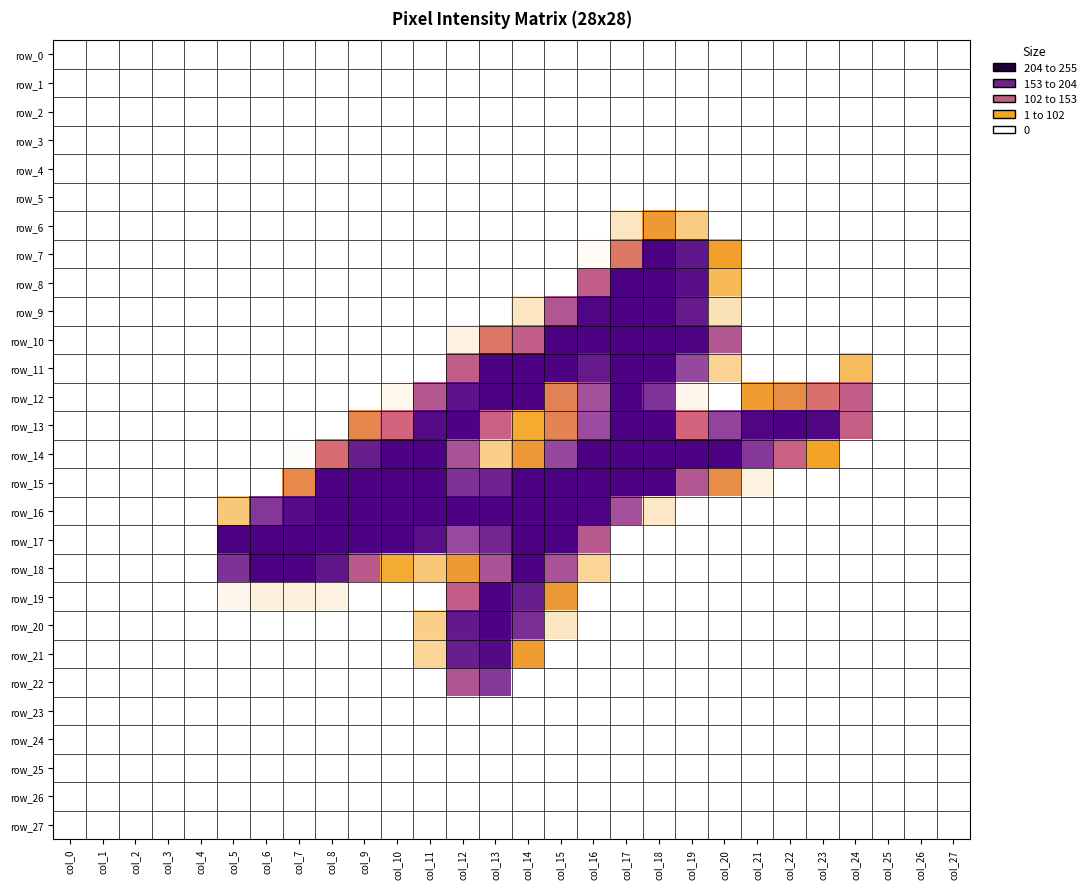

Reading left to right, what are all the values shown in this chart?

row_0: 0	0	0	0	0	0	0	0	0	0	0	0	0	0	0	0	0	0	0	0	0	0	0	0	0	0	0	0
row_1: 0	0	0	0	0	0	0	0	0	0	0	0	0	0	0	0	0	0	0	0	0	0	0	0	0	0	0	0
row_2: 0	0	0	0	0	0	0	0	0	0	0	0	0	0	0	0	0	0	0	0	0	0	0	0	0	0	0	0
row_3: 0	0	0	0	0	0	0	0	0	0	0	0	0	0	0	0	0	0	0	0	0	0	0	0	0	0	0	0
row_4: 0	0	0	0	0	0	0	0	0	0	0	0	0	0	0	0	0	0	0	0	0	0	0	0	0	0	0	0
row_5: 0	0	0	0	0	0	0	0	0	0	0	0	0	0	0	0	0	0	0	0	0	0	0	0	0	0	0	0
row_6: 0	0	0	0	0	0	0	0	0	0	0	0	0	0	0	0	0	18	76	36	0	0	0	0	0	0	0	0
row_7: 0	0	0	0	0	0	0	0	0	0	0	0	0	0	0	0	3	111	253	236	69	0	0	0	0	0	0	0
row_8: 0	0	0	0	0	0	0	0	0	0	0	0	0	0	0	0	148	253	253	243	49	0	0	0	0	0	0	0
row_9: 0	0	0	0	0	0	0	0	0	0	0	0	0	0	18	167	250	253	253	233	21	0	0	0	0	0	0	0
row_10: 0	0	0	0	0	0	0	0	0	0	0	0	9	111	148	253	253	253	253	251	164	0	0	0	0	0	0	0
row_11: 0	0	0	0	0	0	0	0	0	0	0	0	148	253	253	253	233	253	253	195	31	0	0	0	47	0	0	0
row_12: 0	0	0	0	0	0	0	0	0	0	5	162	240	253	253	100	180	253	212	6	0	73	87	117	148	0	0	0
row_13: 0	0	0	0	0	0	0	0	0	94	129	246	253	139	60	97	191	253	253	129	198	250	253	249	144	0	0	0
row_14: 0	0	0	0	0	0	0	2	120	230	253	253	175	35	78	195	253	253	253	253	253	208	139	66	0	0	0	0
row_15: 0	0	0	0	0	0	0	92	253	253	253	253	213	226	253	253	253	253	253	165	88	9	0	0	0	0	0	0
row_16: 0	0	0	0	0	39	209	245	253	253	253	253	253	253	253	253	252	181	16	1	0	0	0	0	0	0	0	0
row_17: 0	0	0	0	0	254	253	253	253	253	253	242	194	223	253	253	160	0	0	0	0	0	0	0	0	0	0	0
row_18: 0	0	0	0	0	213	253	253	237	156	59	39	76	174	253	176	30	0	0	0	0	0	0	0	0	0	0	0
row_19: 0	0	0	0	0	6	10	10	9	0	0	0	148	253	230	77	0	0	0	0	0	0	0	0	0	0	0	0
row_20: 0	0	0	0	0	0	0	0	0	0	0	34	235	253	216	17	0	0	0	0	0	0	0	0	0	0	0	0
row_21: 0	0	0	0	0	0	0	0	0	0	0	30	230	247	73	0	0	0	0	0	0	0	0	0	0	0	0	0
row_22: 0	0	0	0	0	0	0	0	0	0	0	0	170	207	0	0	0	0	0	0	0	0	0	0	0	0	0	0
row_23: 0	0	0	0	0	0	0	0	0	0	0	0	0	0	0	0	0	0	0	0	0	0	0	0	0	0	0	0
row_24: 0	0	0	0	0	0	0	0	0	0	0	0	0	0	0	0	0	0	0	0	0	0	0	0	0	0	0	0
row_25: 0	0	0	0	0	0	0	0	0	0	0	0	0	0	0	0	0	0	0	0	0	0	0	0	0	0	0	0
row_26: 0	0	0	0	0	0	0	0	0	0	0	0	0	0	0	0	0	0	0	0	0	0	0	0	0	0	0	0
row_27: 0	0	0	0	0	0	0	0	0	0	0	0	0	0	0	0	0	0	0	0	0	0	0	0	0	0	0	0